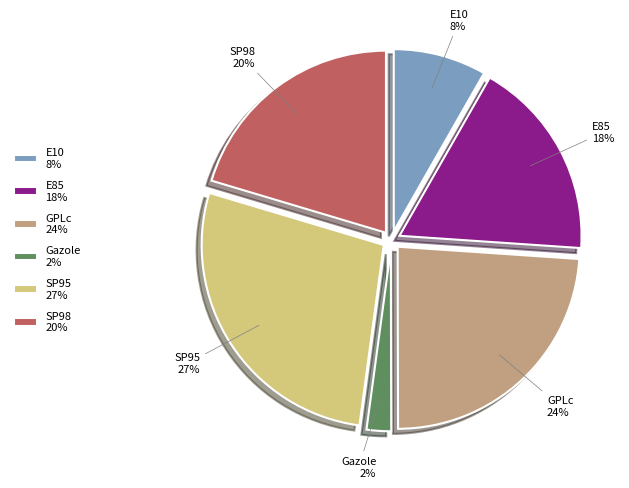

To the nearest percent, what portion does E10 represent?

8%